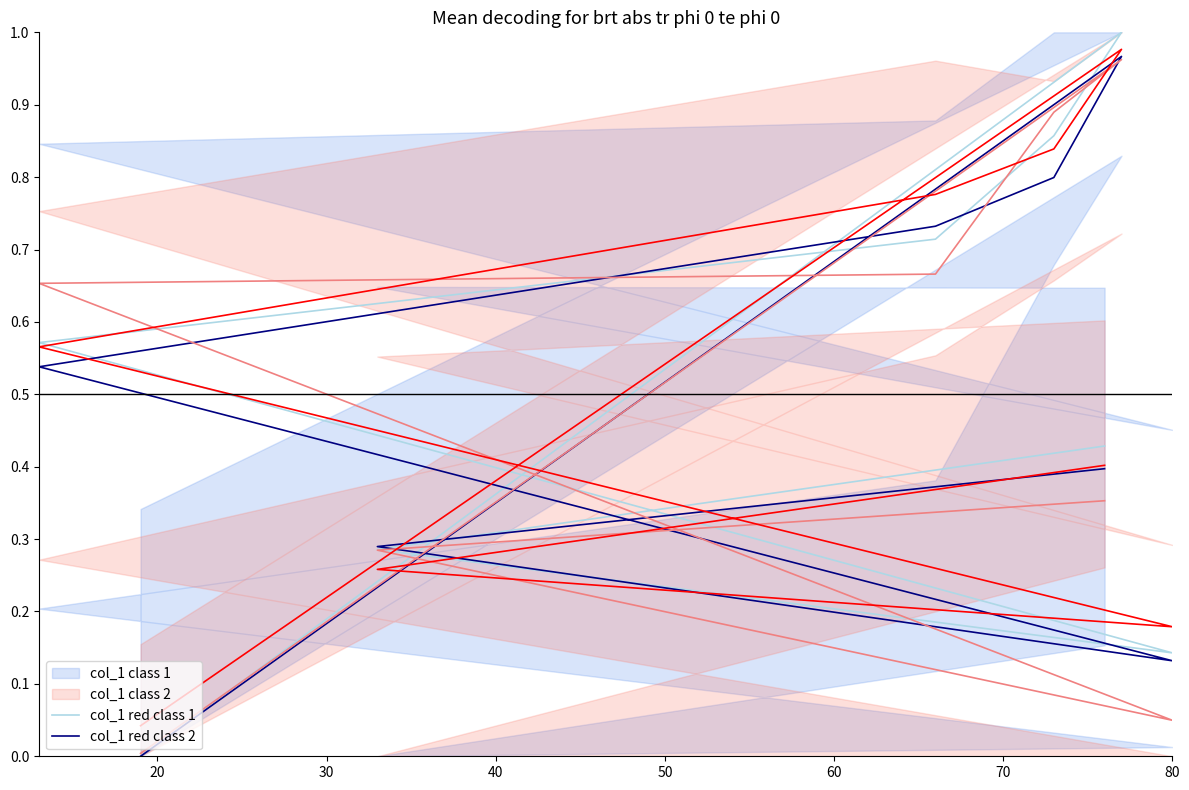

What are all the series names shown in the legend?

col_1 class 1, col_1 class 2, col_1 red class 1, col_1 red class 2